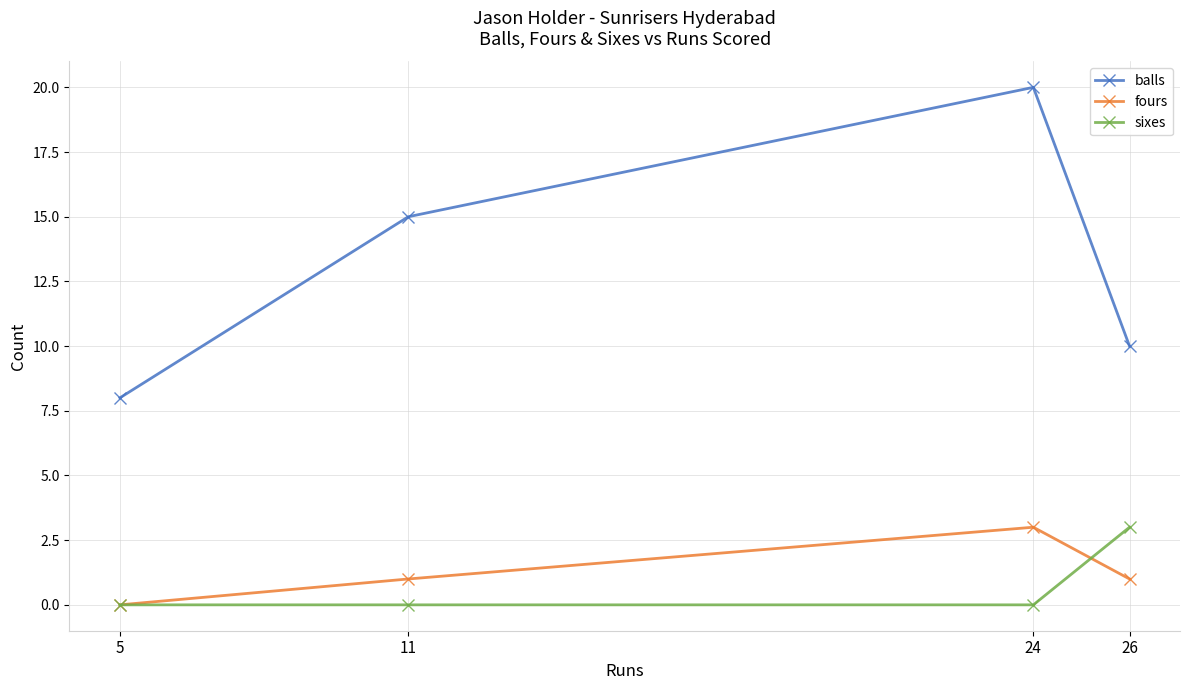

At which category does balls reach its first local peak?

24